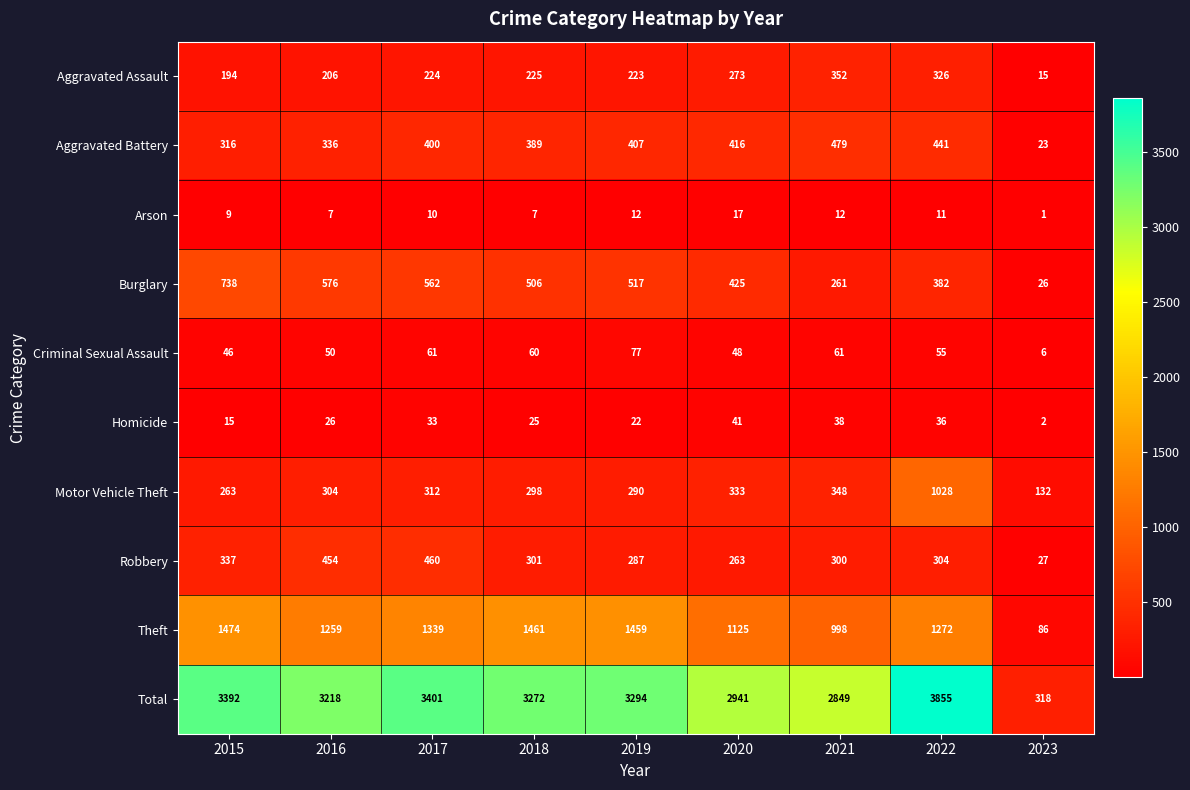

What is the sum of the Arson values at 2018 and 2016?

14